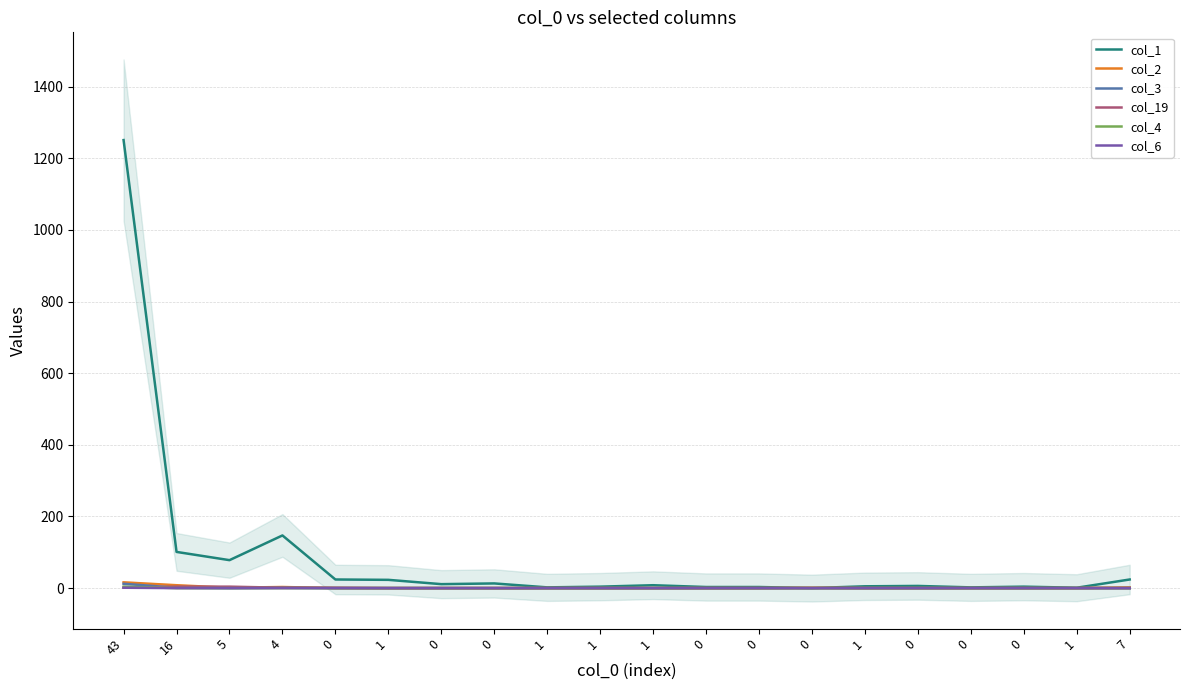

Does the chart display data point markers on the line(s)?

No